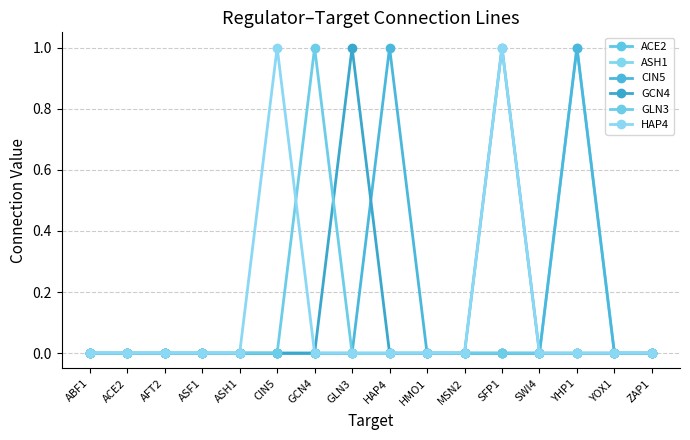

True or false: GLN3 has a value of 0 at ABF1.

True